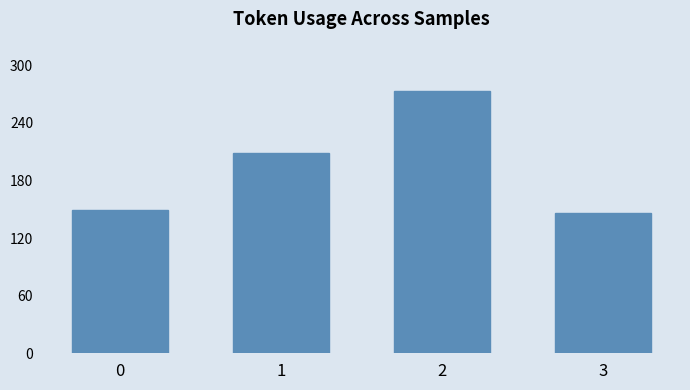

List the labels in order of value, smallest first.

3, 0, 1, 2